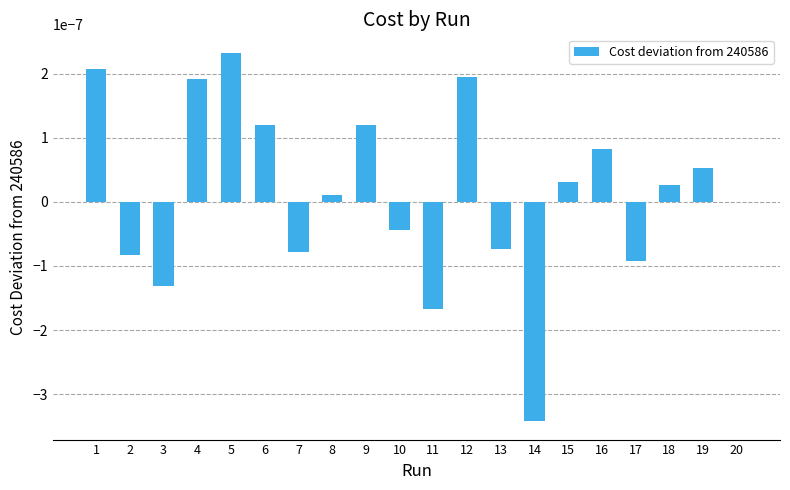

Is it true that the value at 16 is 0.0?

True